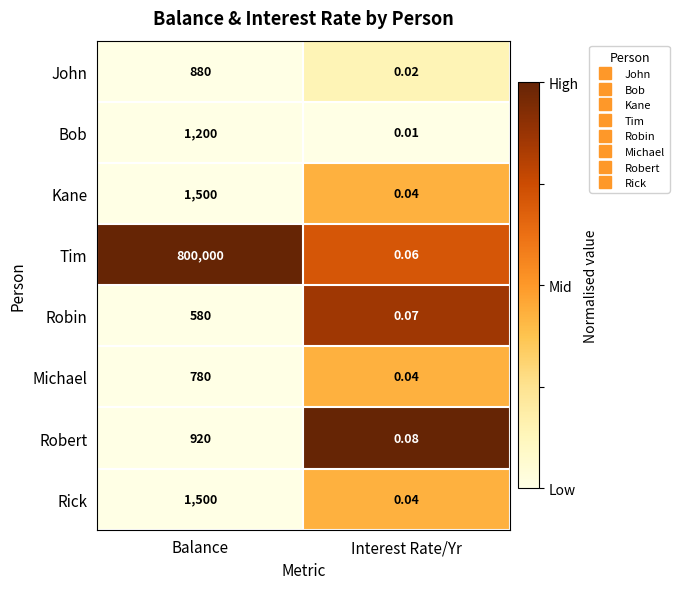

Which series changed the most between Balance and Interest Rate/Yr?

Tim